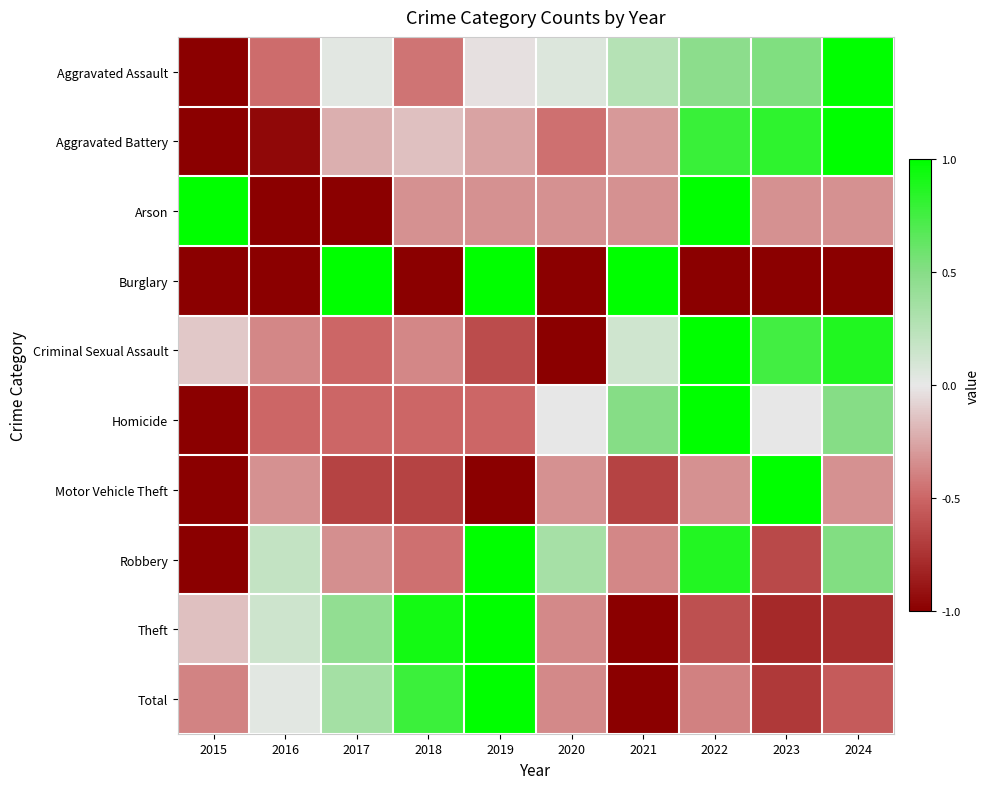

At which category does the chart reach its minimum across all series?

2015